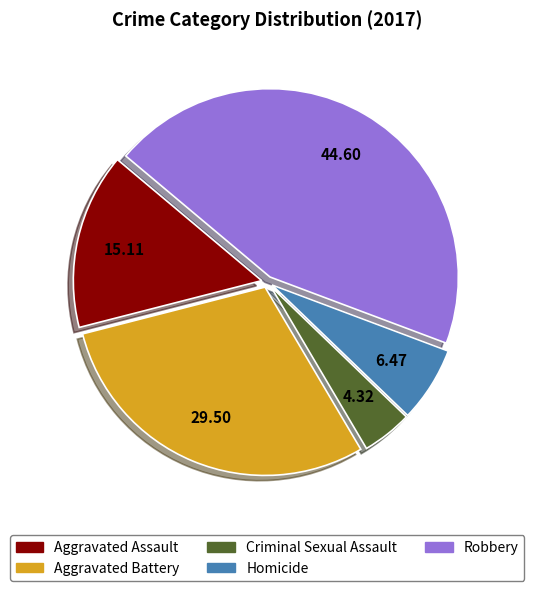

Approximately how many times larger is the value at Aggravated Assault compared to Homicide?

2.3